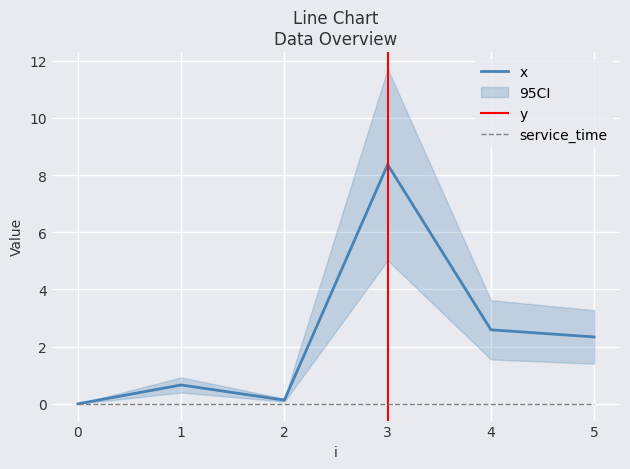

The y series shows 1.5 at 3. True or false?

False